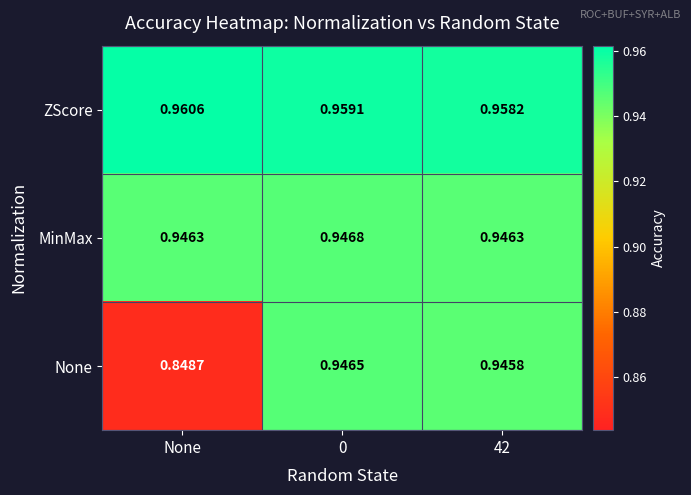

At 0, list the series in order from smallest to largest.

None, MinMax, ZScore